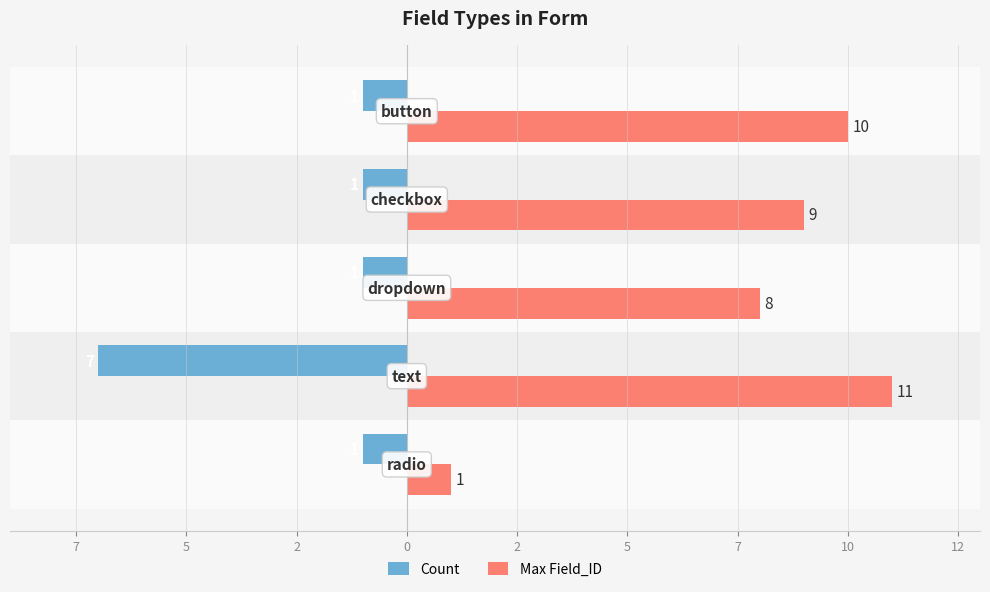

What are all the series names shown in the legend?

Count, Max Field_ID